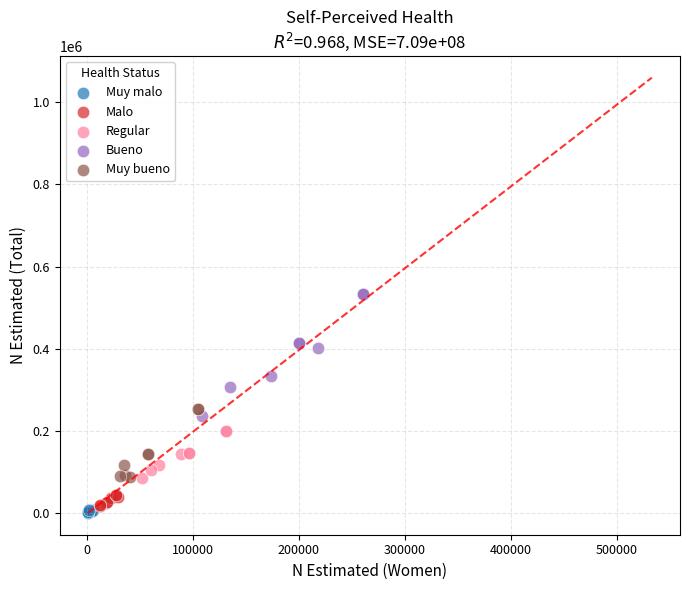

Which series has the largest Y range (max minus min)?

Bueno